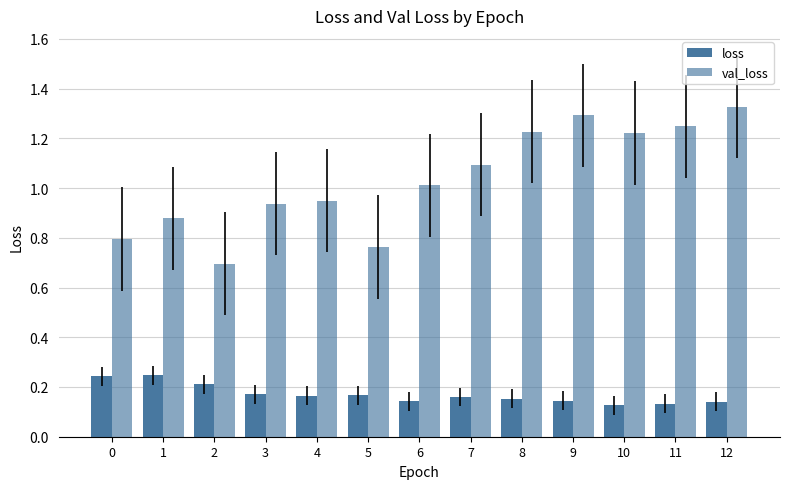

What is the difference between the highest and lowest values at 1?

0.6